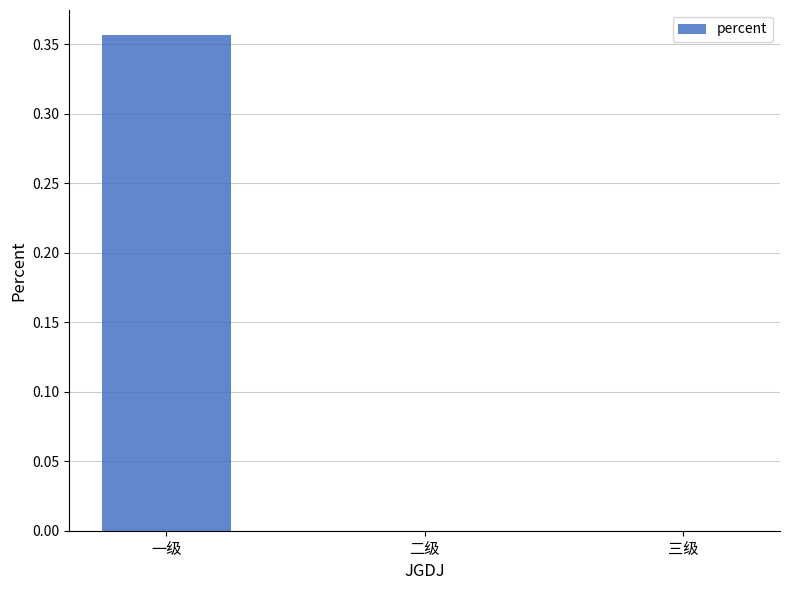

At which category does the chart reach its peak across all series?

一级